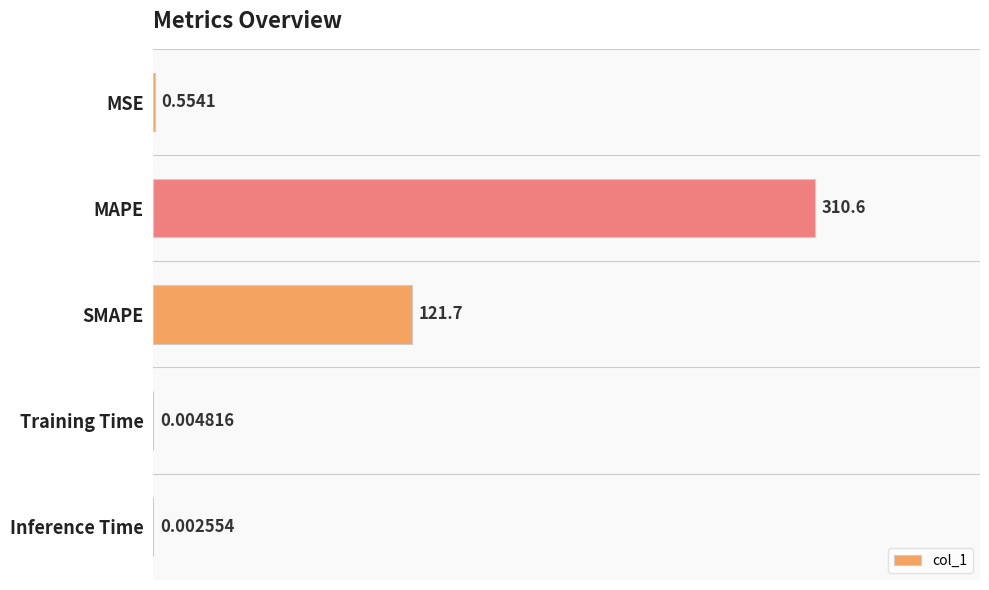

Where is the data nearest to the value 155?

SMAPE